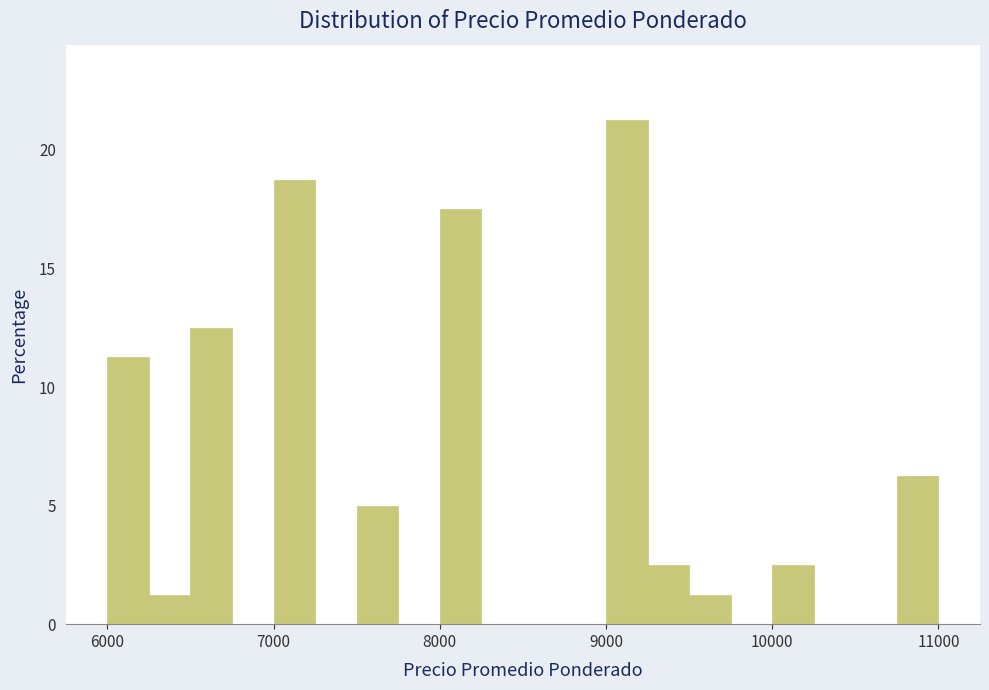

Read against the x-axis, roughly where is the centre of the tallest bar?

9100